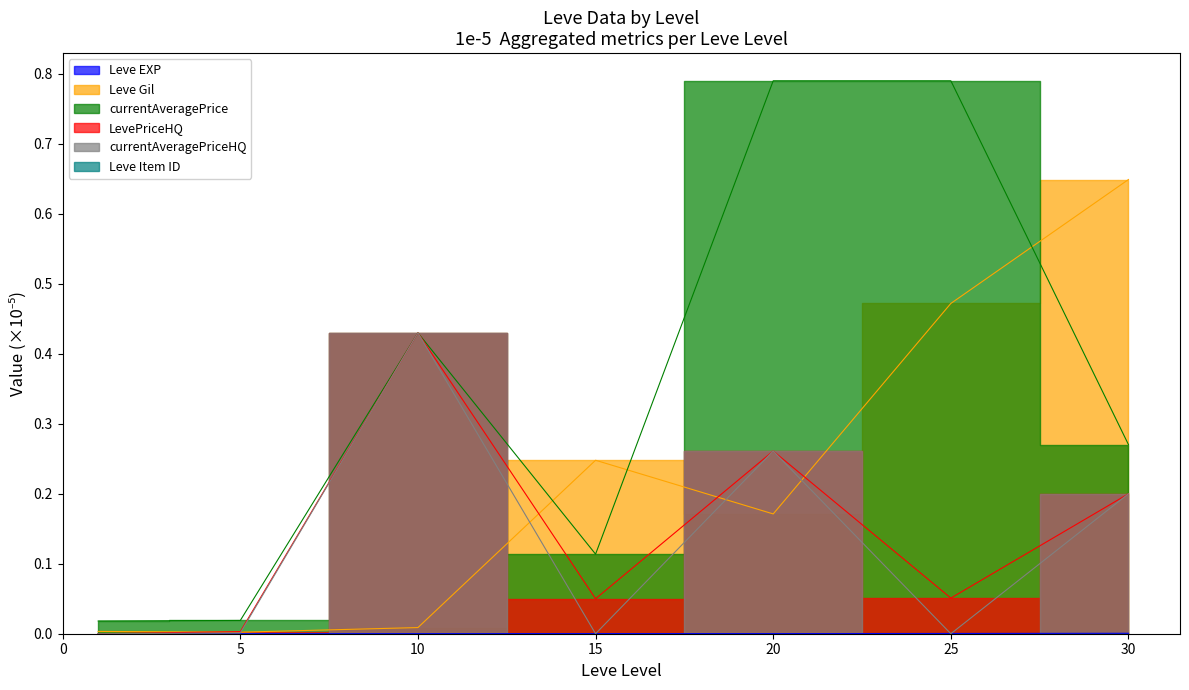

Which series has the largest range (max minus min)?

currentAveragePrice